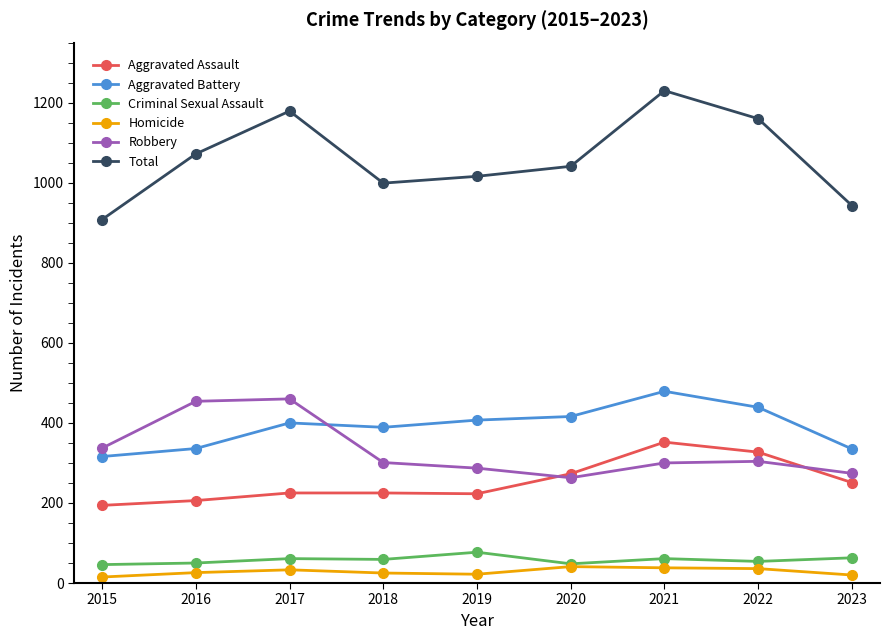

Read the Aggravated Assault value at 2020.

273